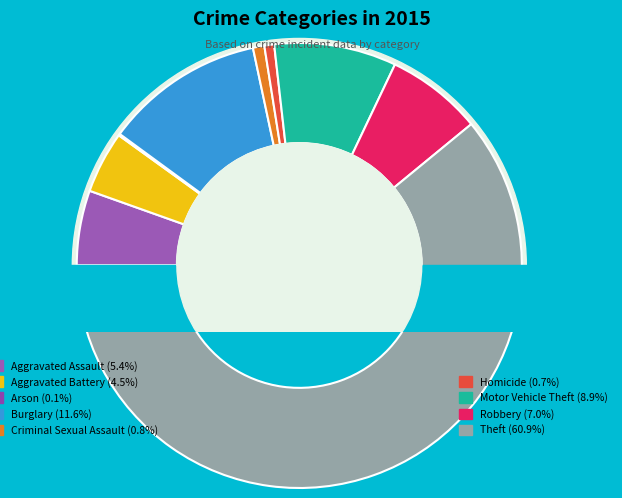

Rank the categories by value from lowest to highest.

Arson, Homicide, Criminal Sexual Assault, Aggravated Battery, Aggravated Assault, Robbery, Motor Vehicle Theft, Burglary, Theft